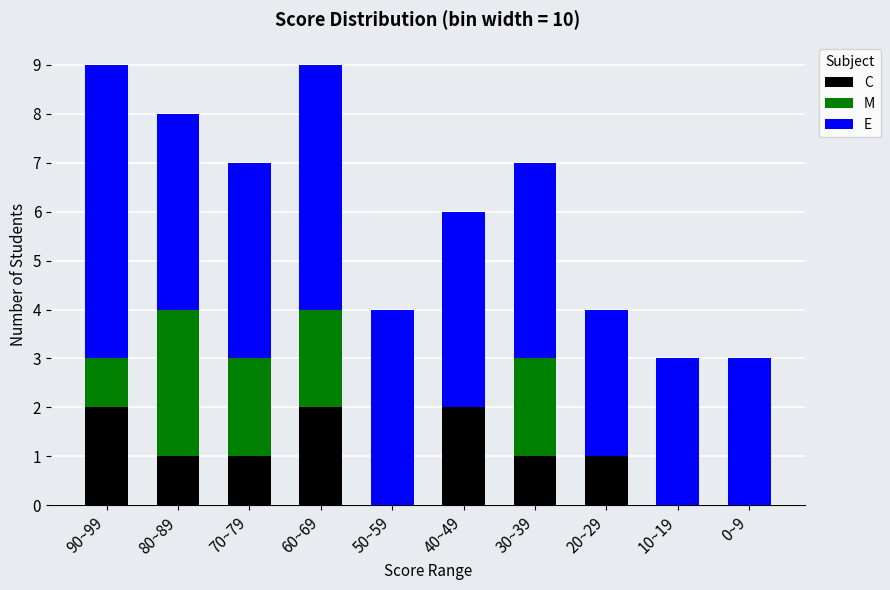

What is the total value across all series at 60~69?

9